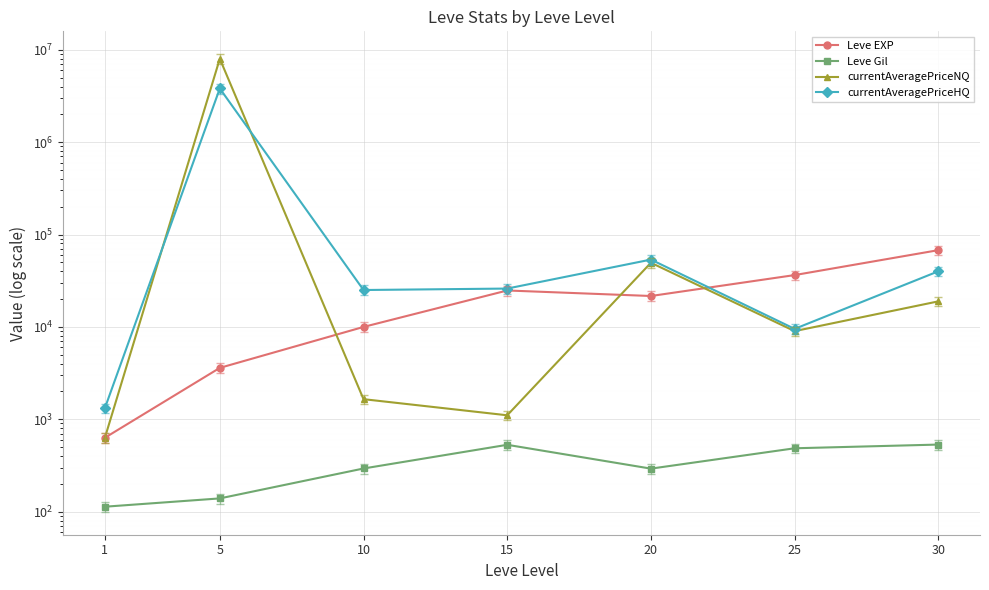

Is it true that Leve EXP equals 42363 at 15?

False